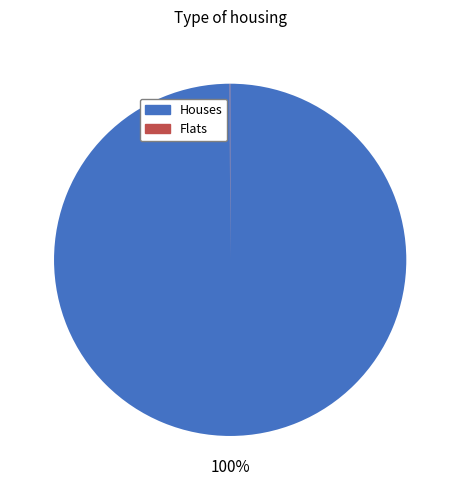

To the nearest percent, what is the average slice percentage?

50%